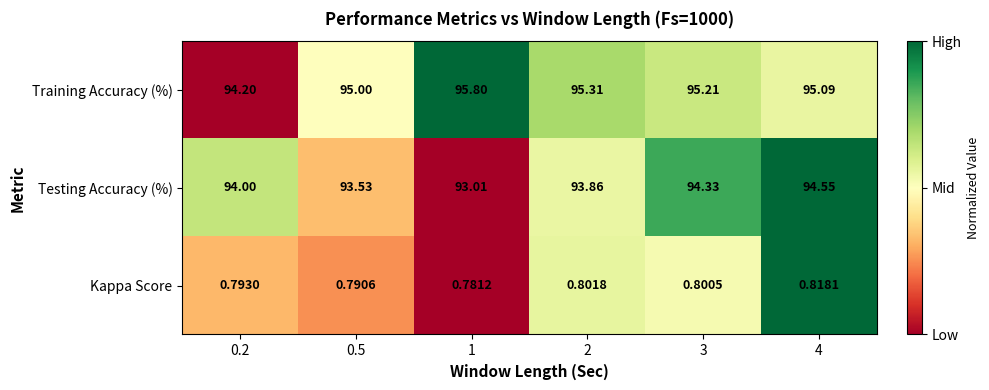

Which series has the largest total across all categories?

Training Accuracy (%)